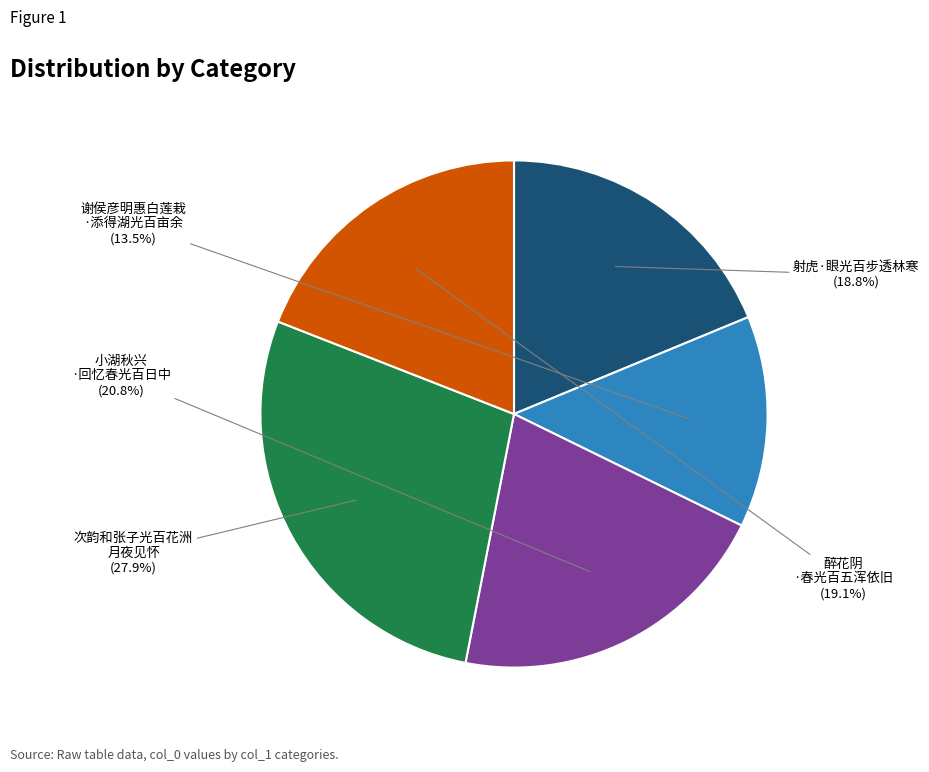

Does any single category account for the majority?

No